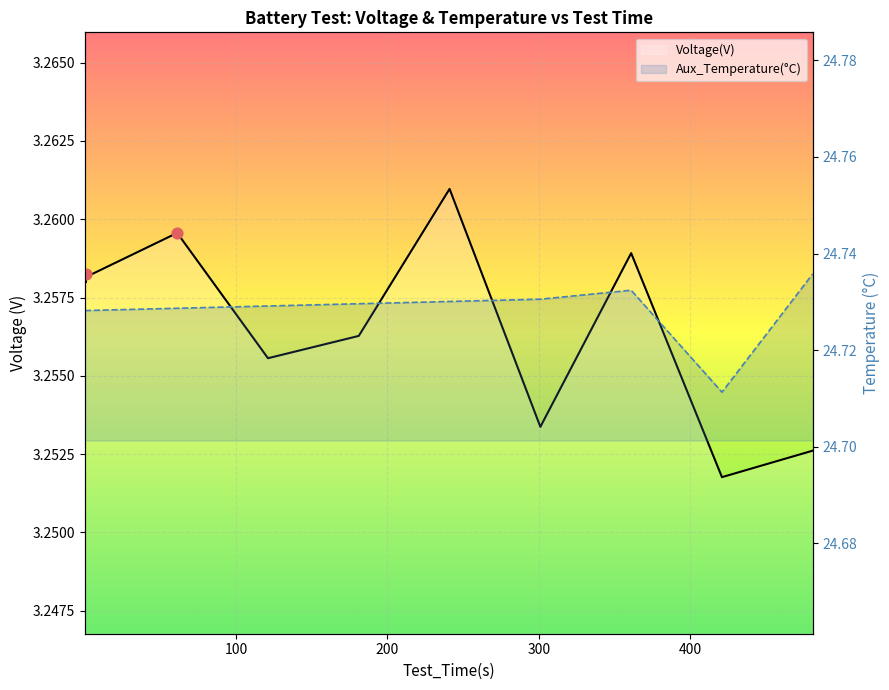

What is the total value across all series at 241.025199?

28.0